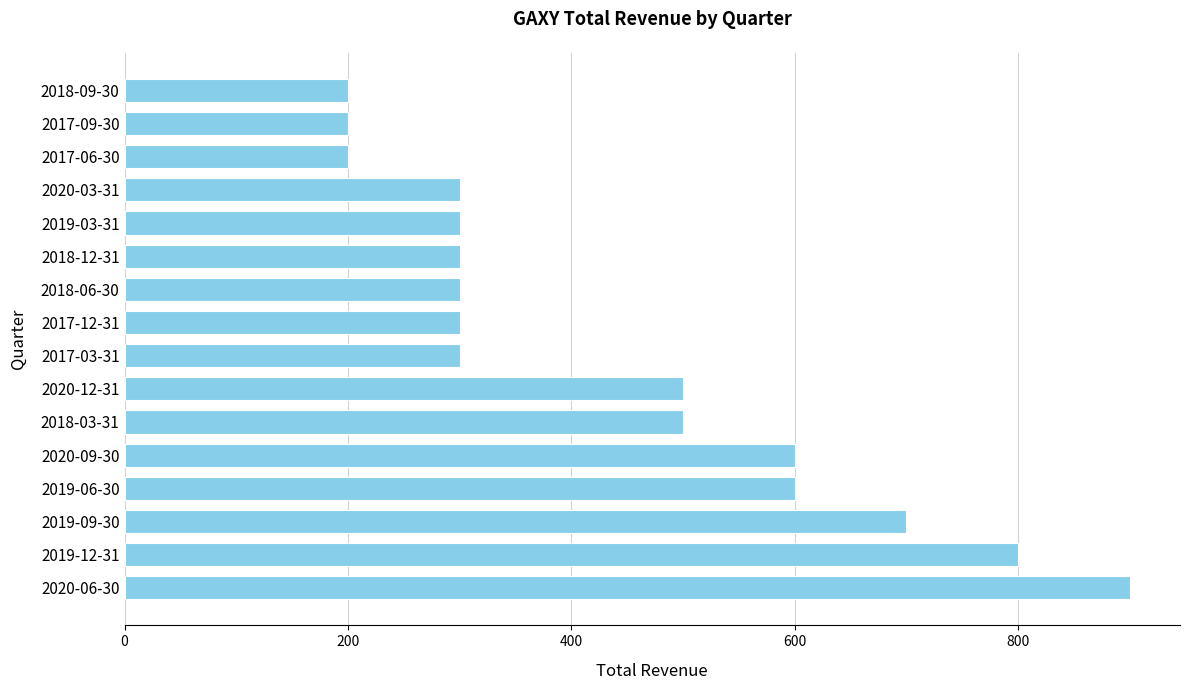

Which label corresponds to the largest value in the chart?

2020-06-30